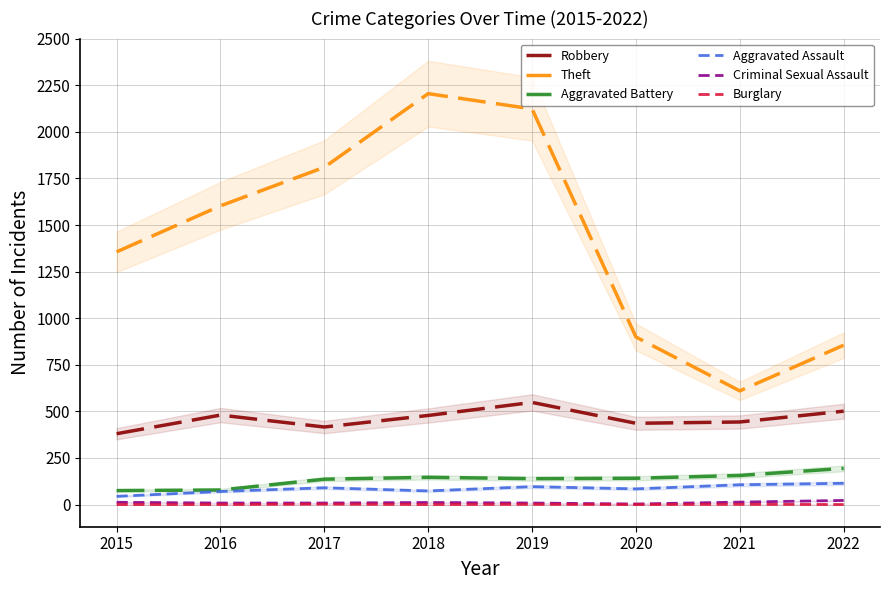

Where is Burglary nearest to the value 1?

2019